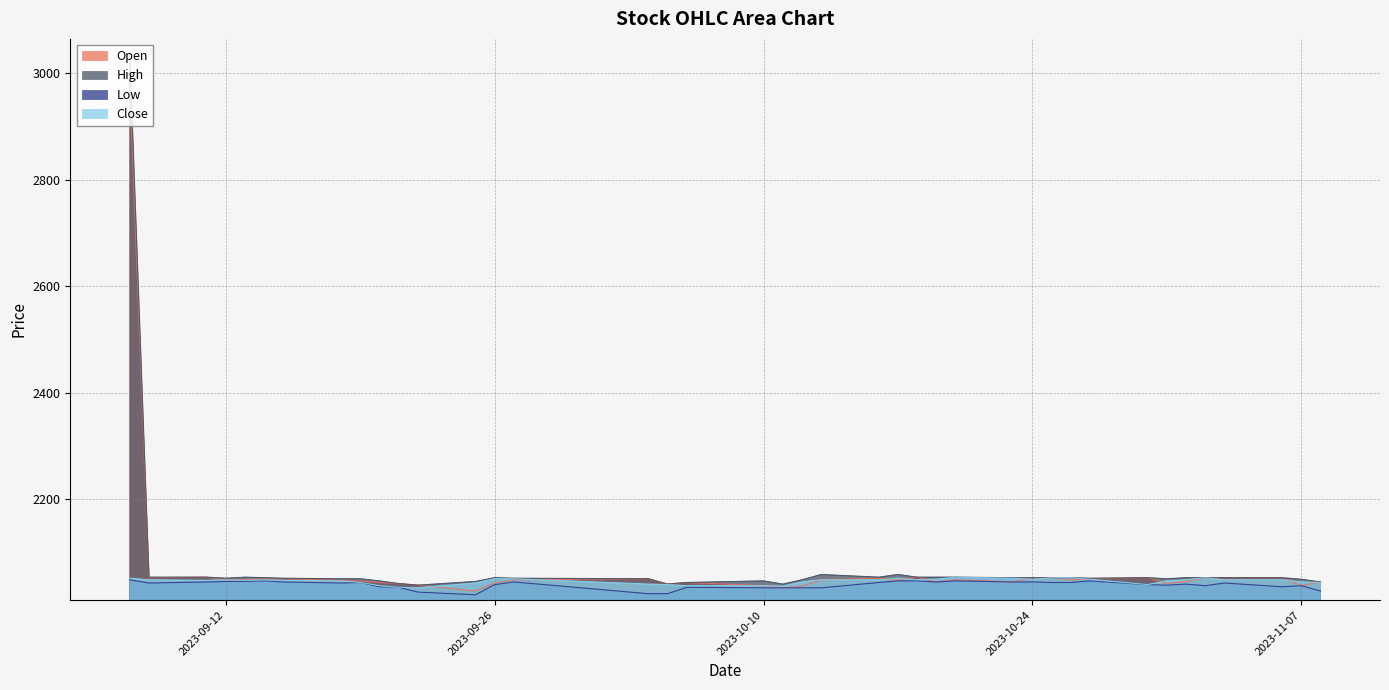

Which series has the widest spread of values?

High